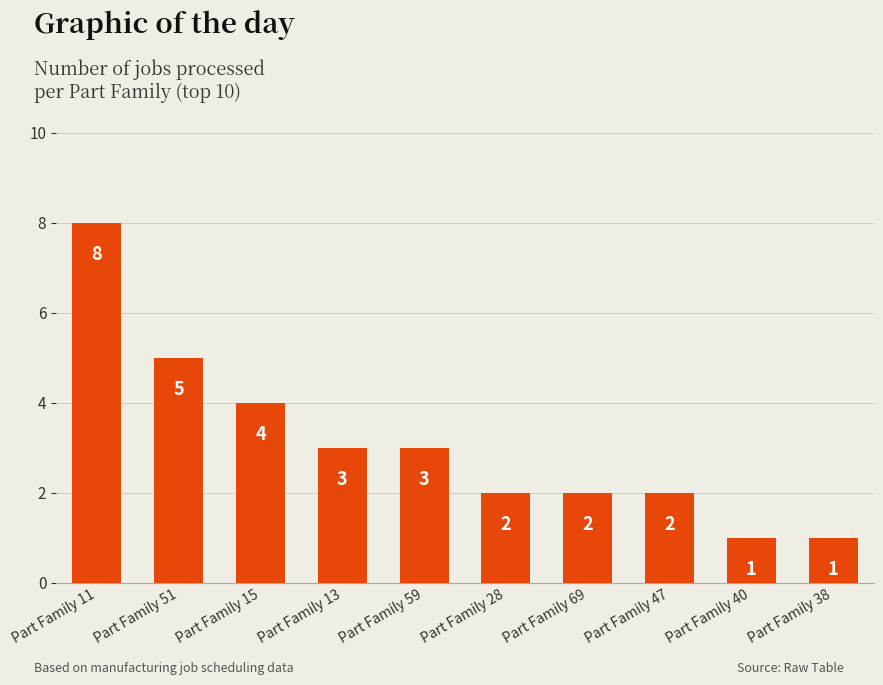

What is the difference between the maximum and minimum values?

7